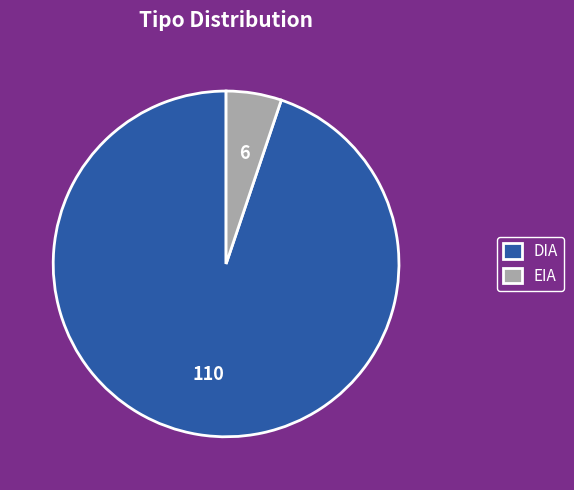

Is it true that EIA is 1% of the pie?

False